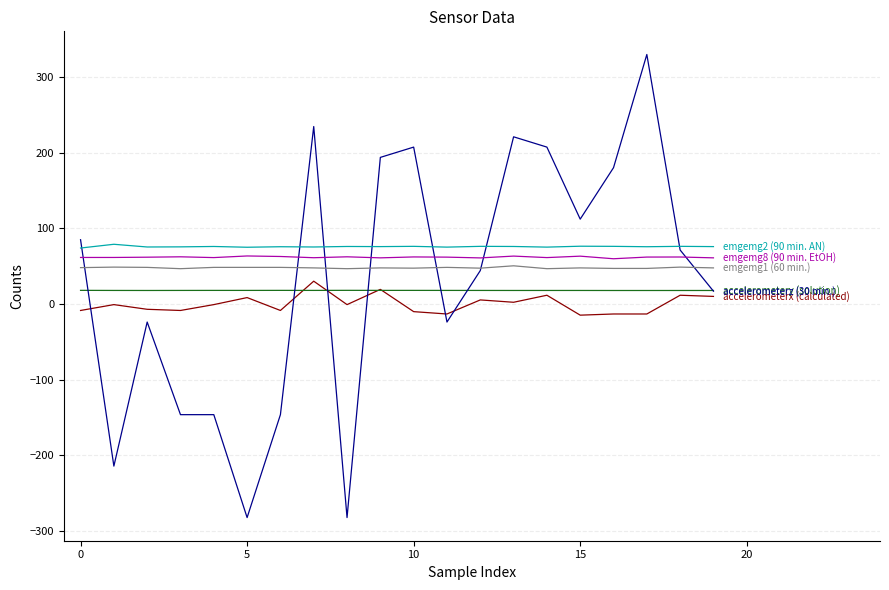

What is the greatest value displayed?

330.3